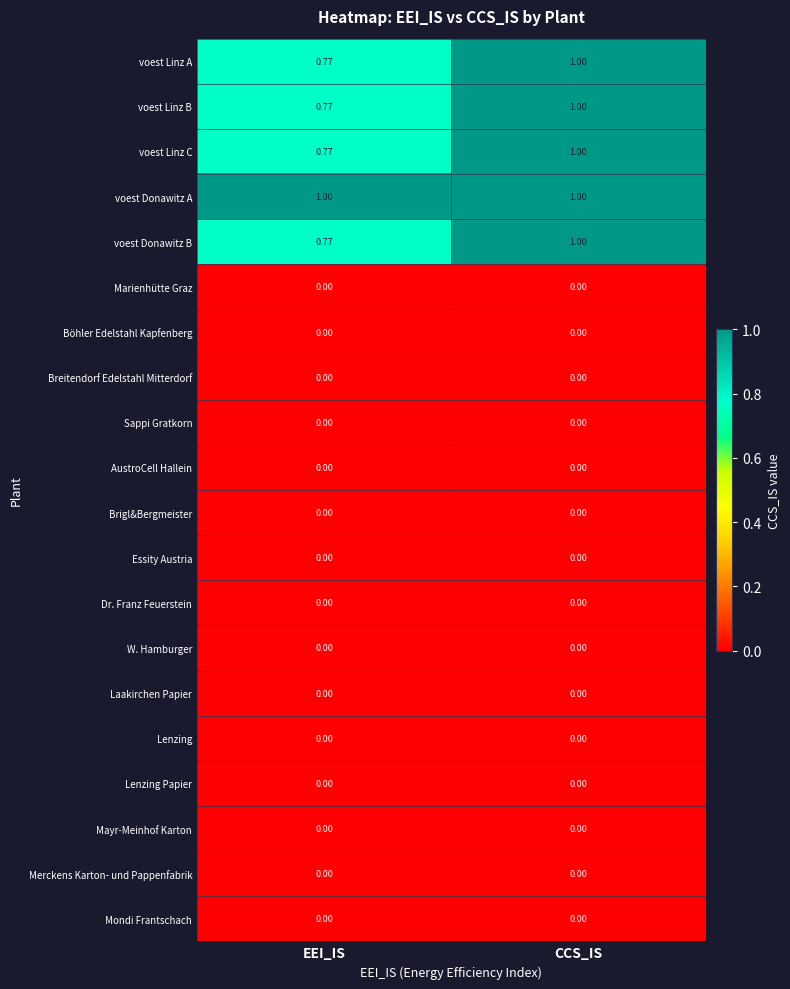

Is the value of W. Hamburger at EEI_IS greater than the value of voest Donawitz A at EEI_IS?

No